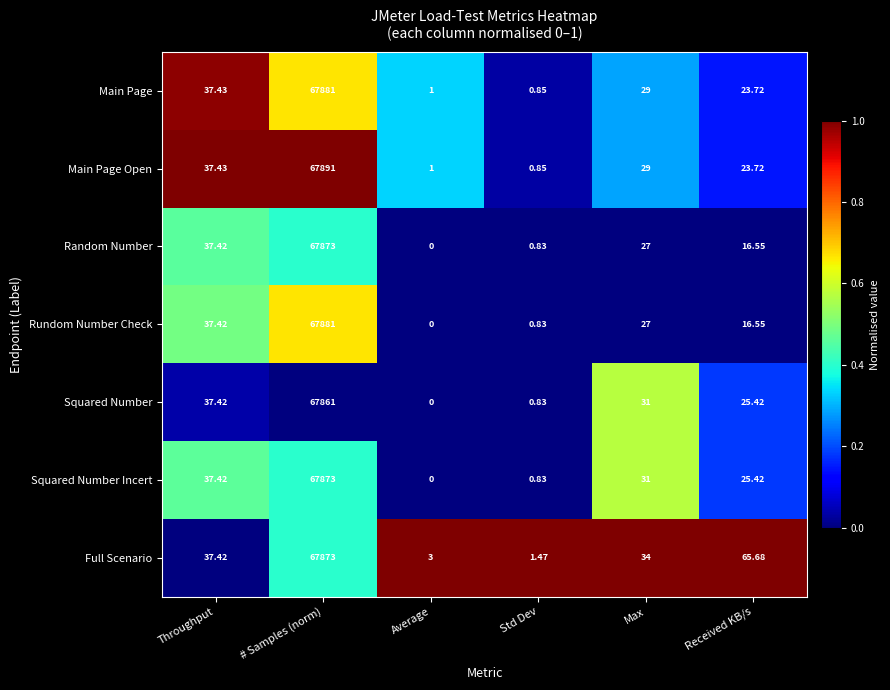

Which series has the largest range (max minus min)?

Main Page Open